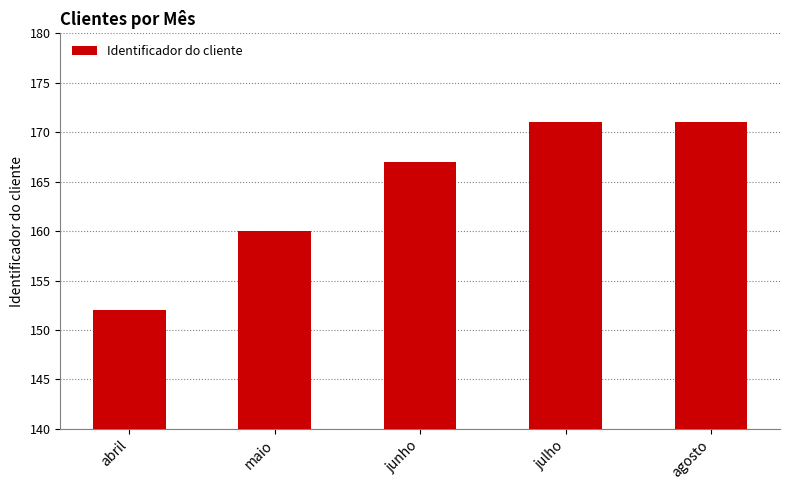

The chart shows a value of 48 at maio. True or false?

False